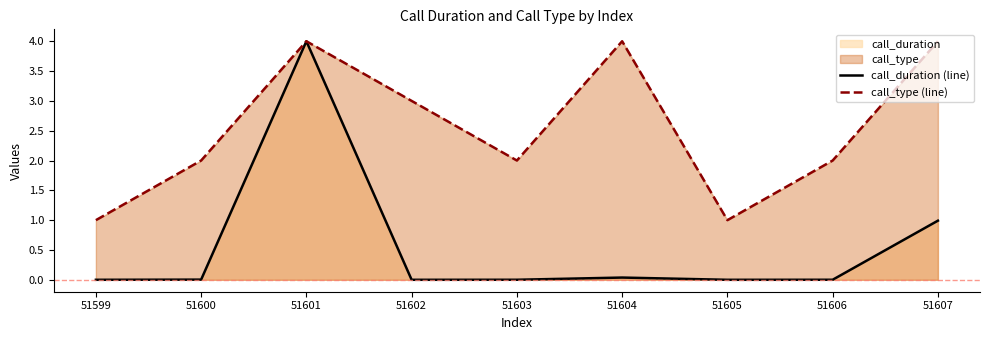

Where is call_type (line) nearest to the value 2?

51600